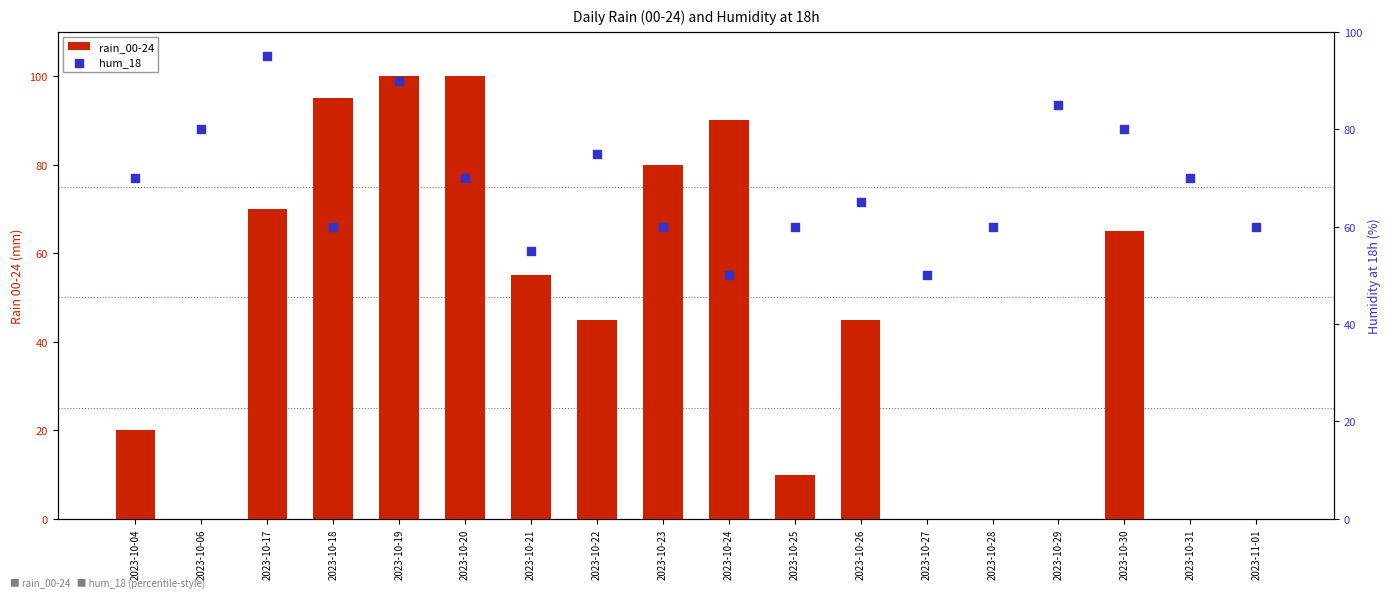

Which series reaches the maximum Y coordinate?

rain_00-24